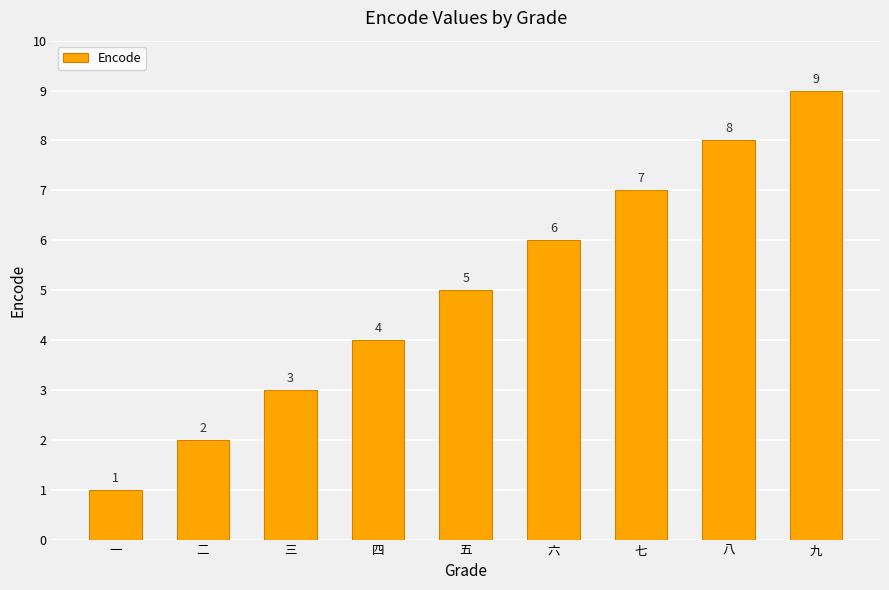

What is the value of the 9th bar from the left?

9